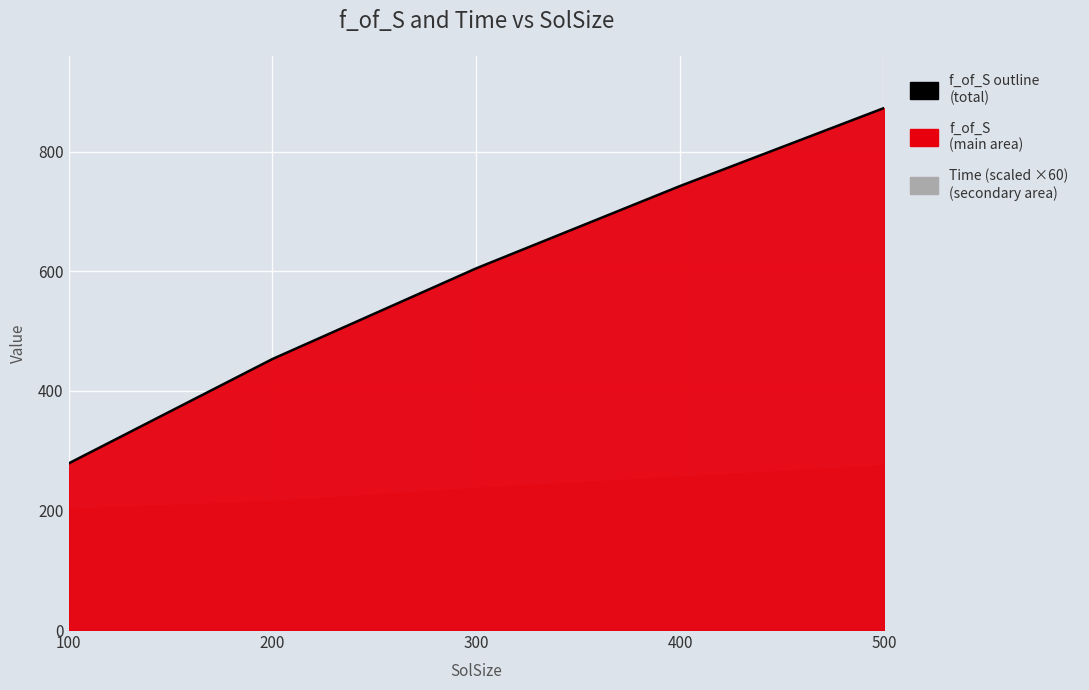

True or false: the data has more than 2 interior local peaks.

False